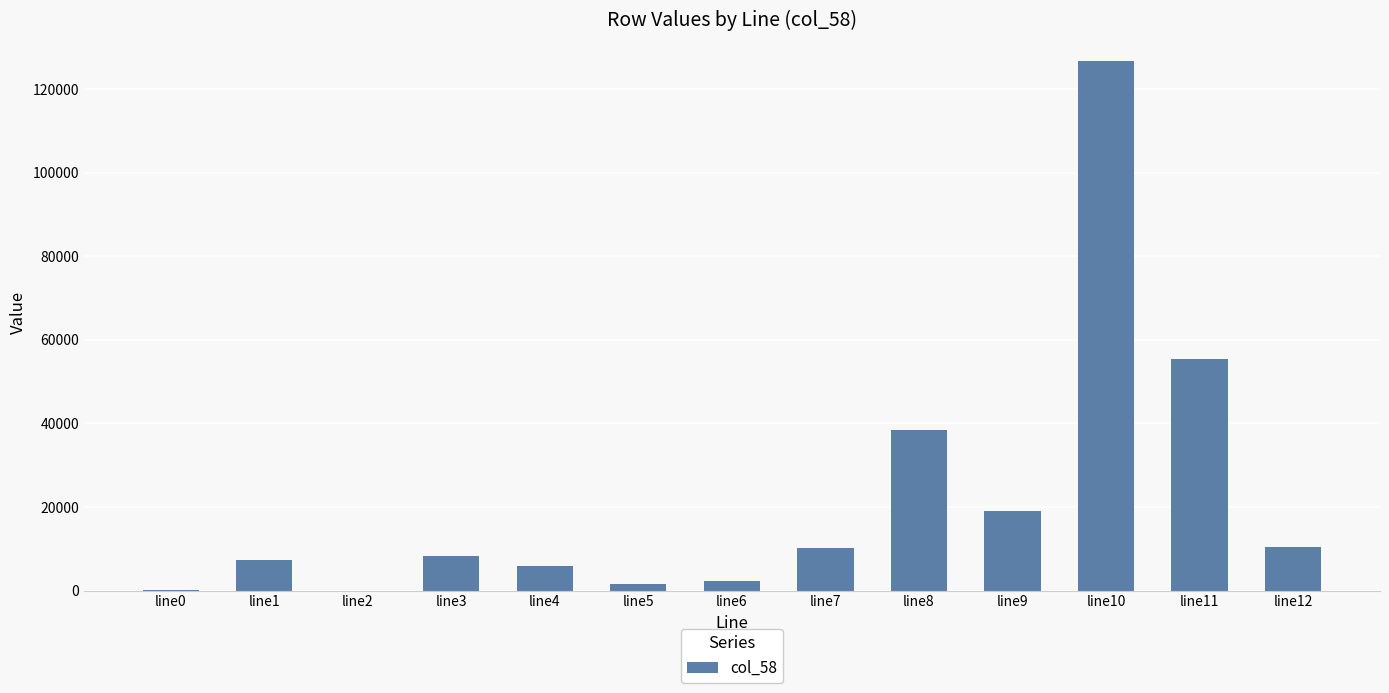

The value at line9 is 19014.5. True or false?

True